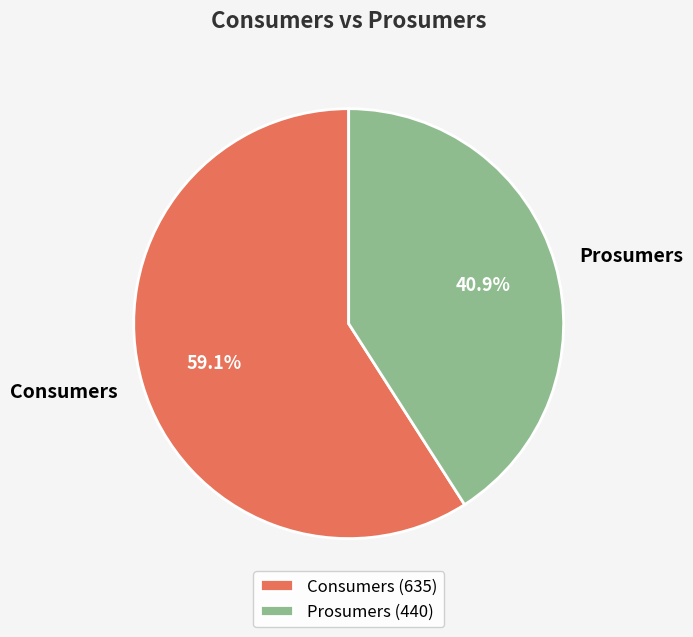

To the nearest percent, what is the combined percentage of Prosumers and Consumers?

100%